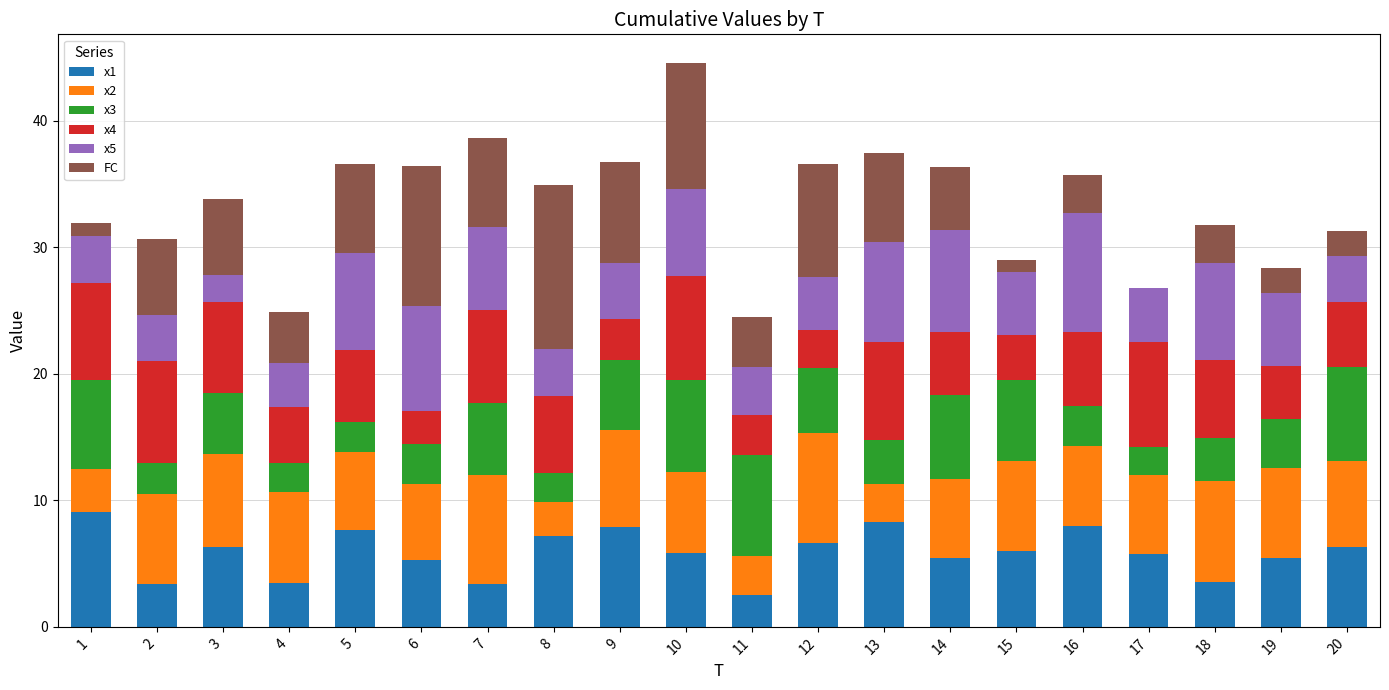

At which category is the sum across all series the highest?

10